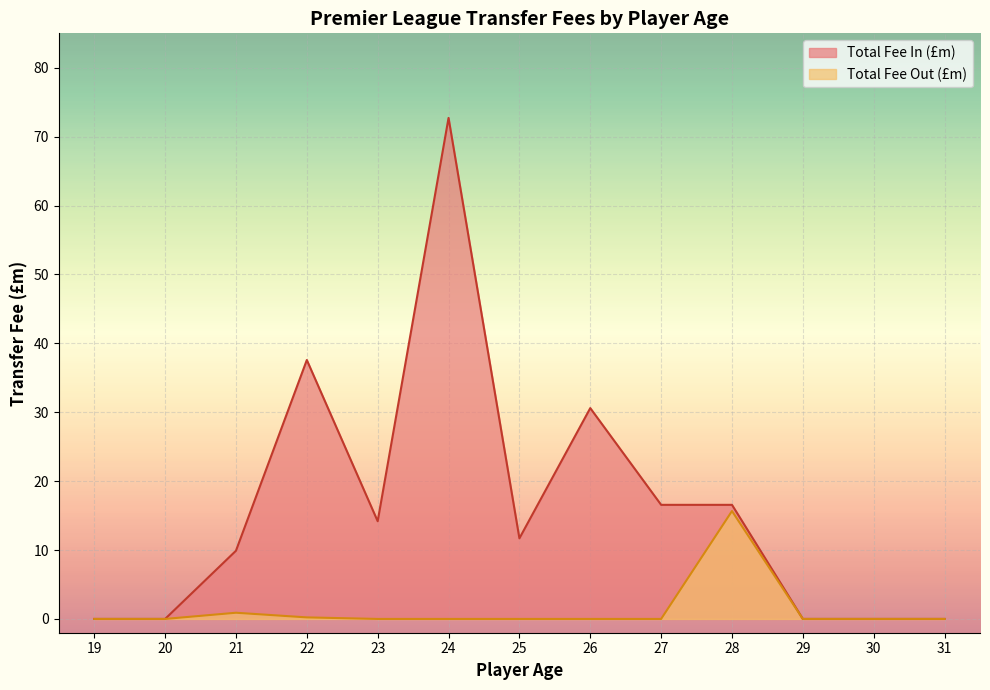

Which category has the lowest value in the Total Fee In (£m) series?

31